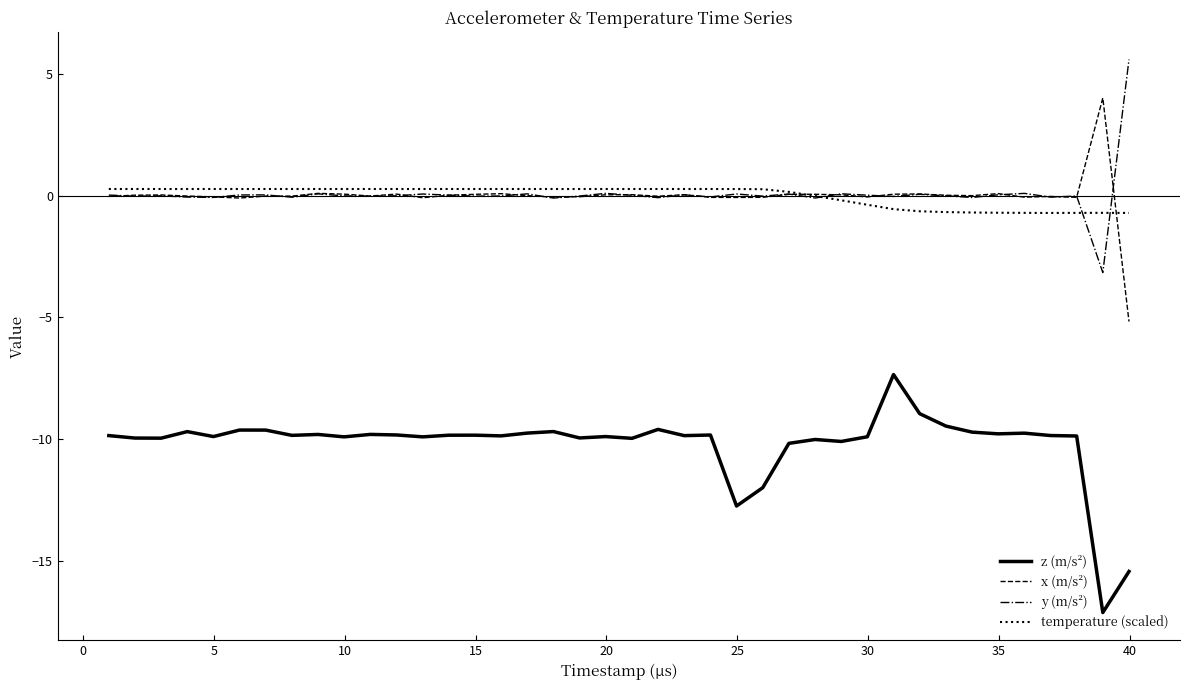

True or false: z (m/s²) and temperature (scaled) intersect in this chart.

False